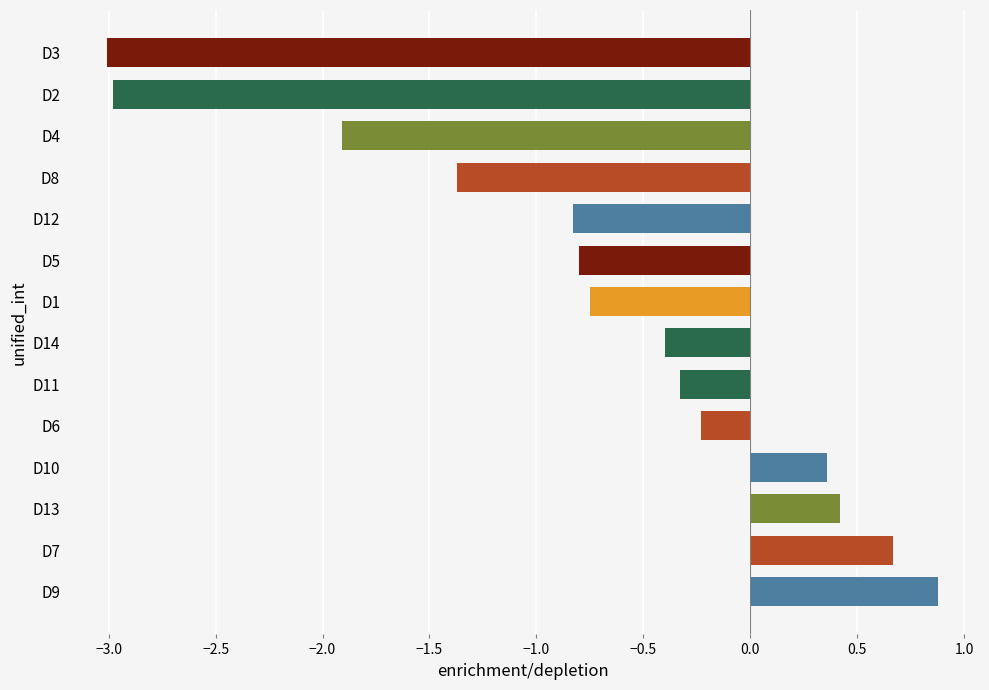

True or false: the data shows 0.7 at D7.

True